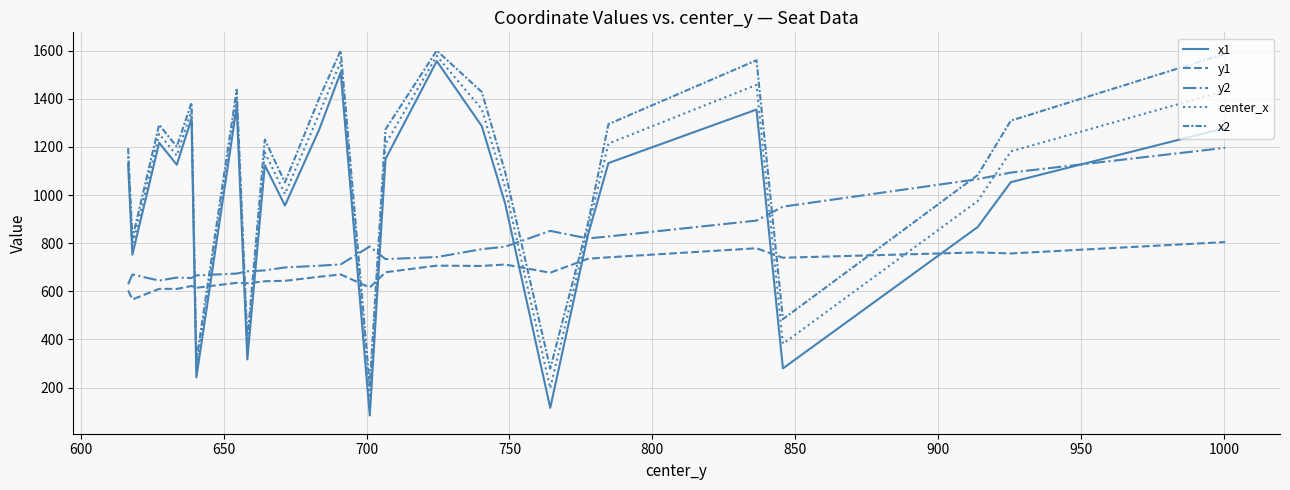

What is the average value of the x1 series?

971.3